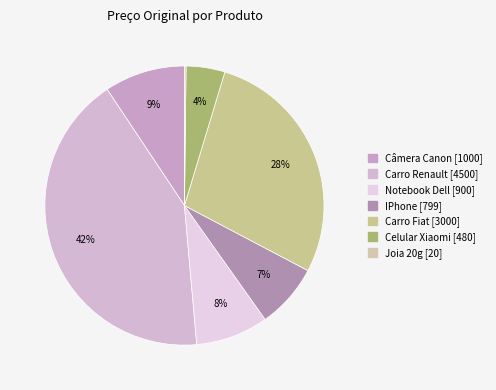

Count the number of slices in the pie.

7